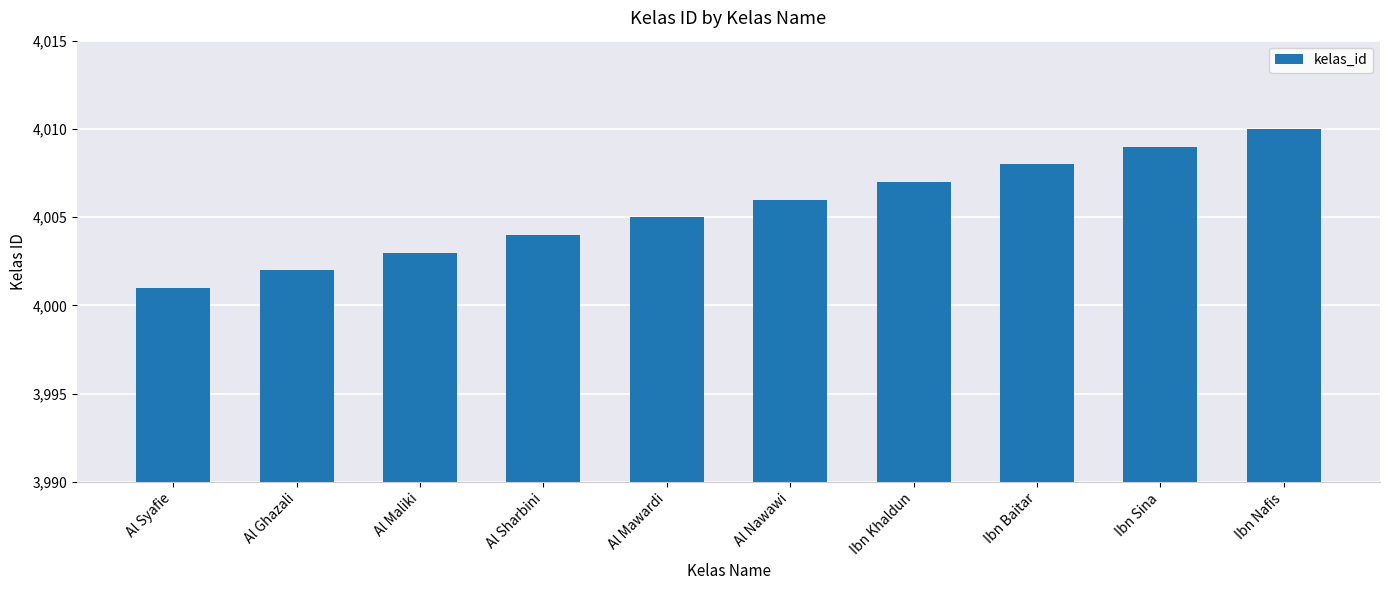

Which label corresponds to the largest value in the chart?

Ibn Nafis